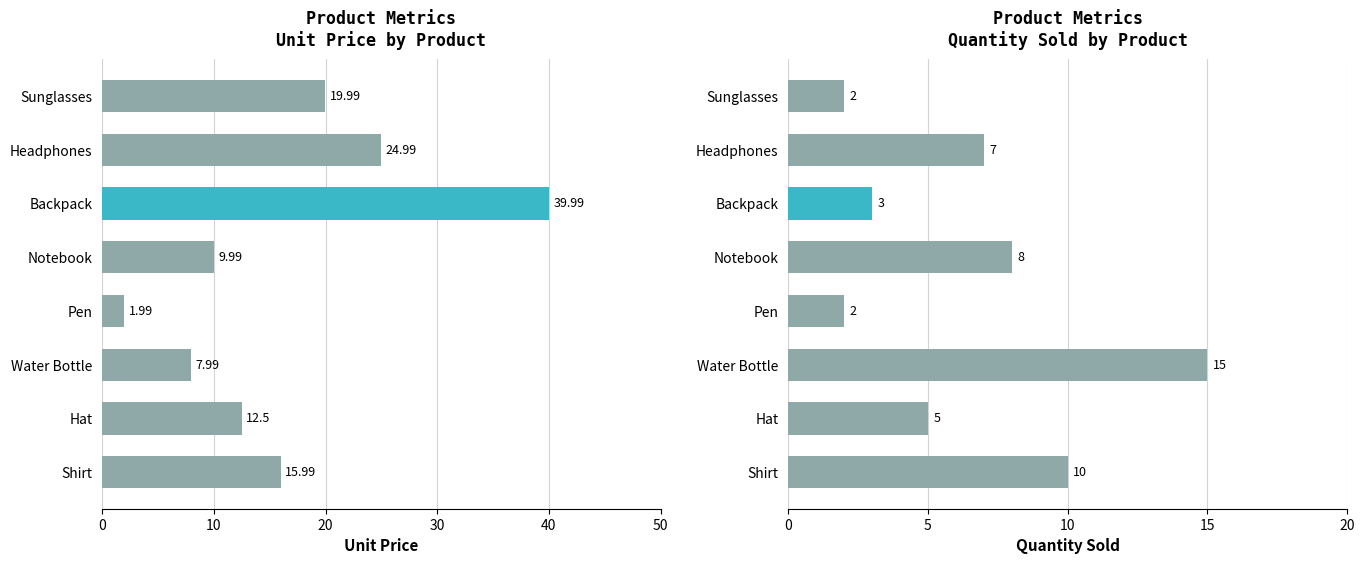

At how many categories does at least one series exceed 6?

7